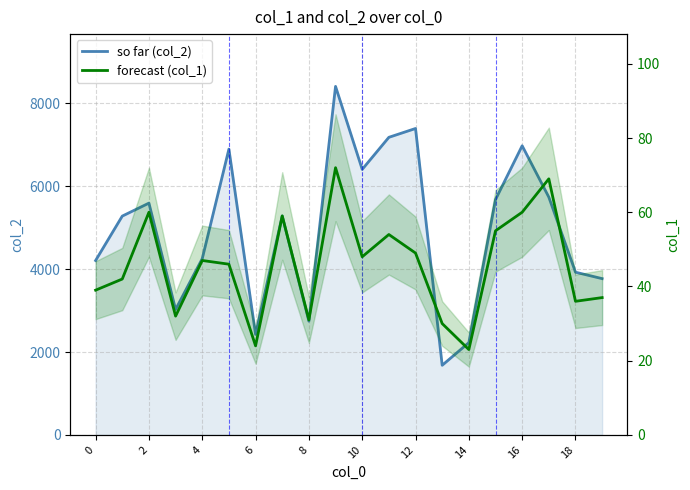

List the series in order of their overall mean, highest first.

col_2, col_1